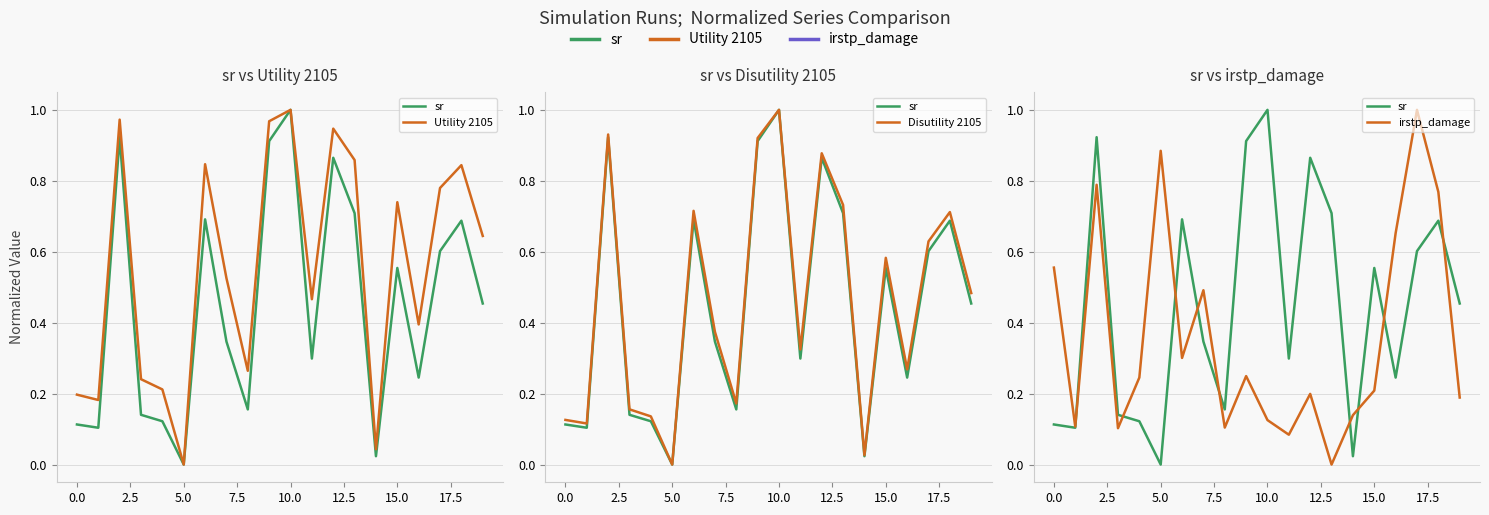

What is the difference between the maximum and minimum values in the irstp_damage series?

1.0